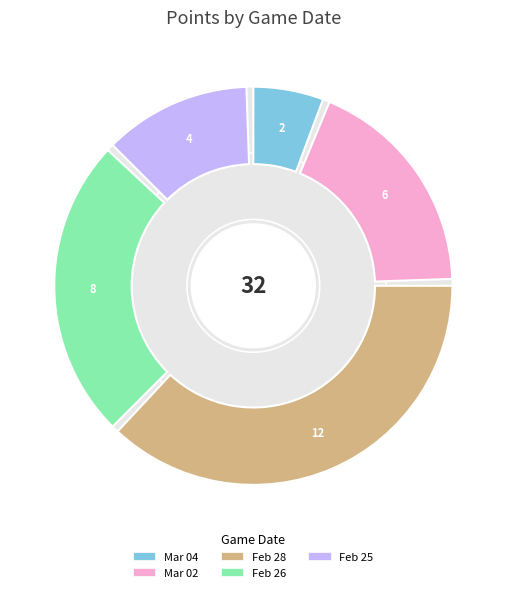

What percentage is NOT represented by Feb 28, 2025?

62.5%